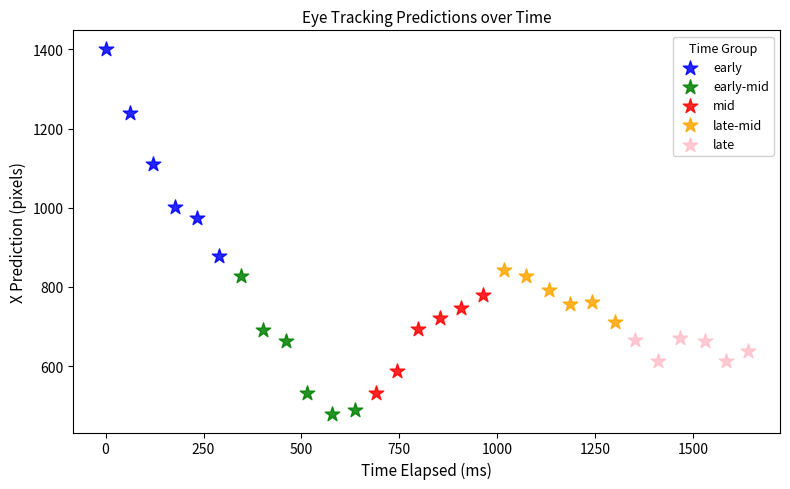

Which series reaches the maximum Y coordinate?

early